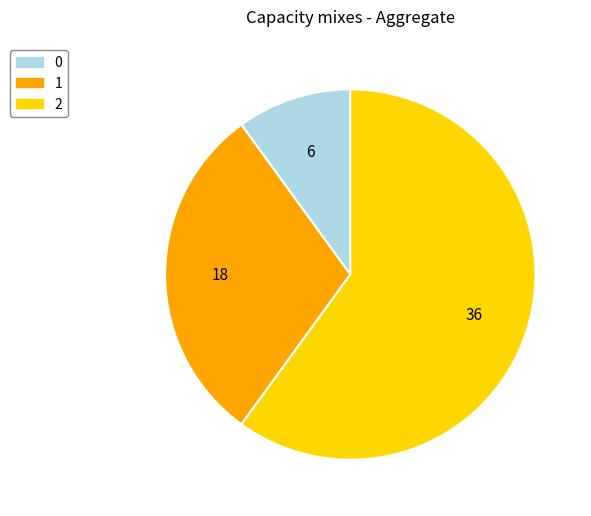

Rank the categories by value from highest to lowest.

2, 1, 0